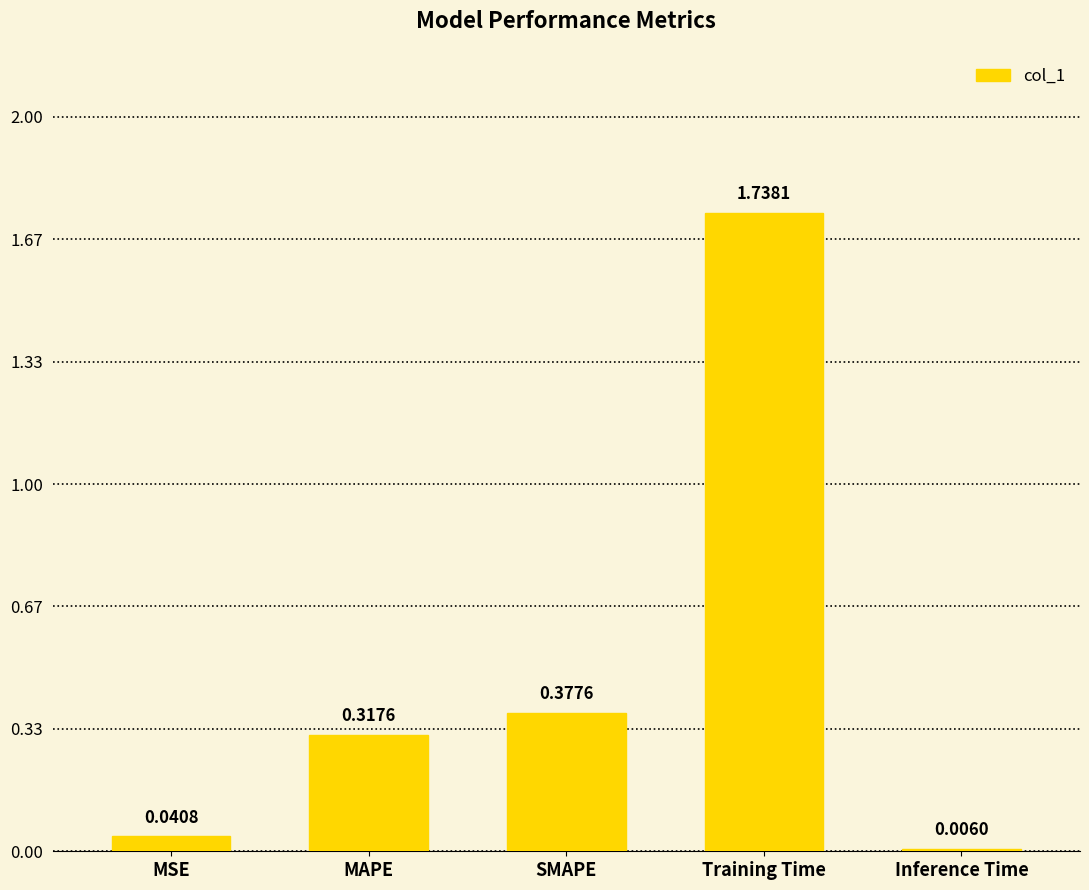

Which has a higher value, SMAPE or Training Time?

Training Time